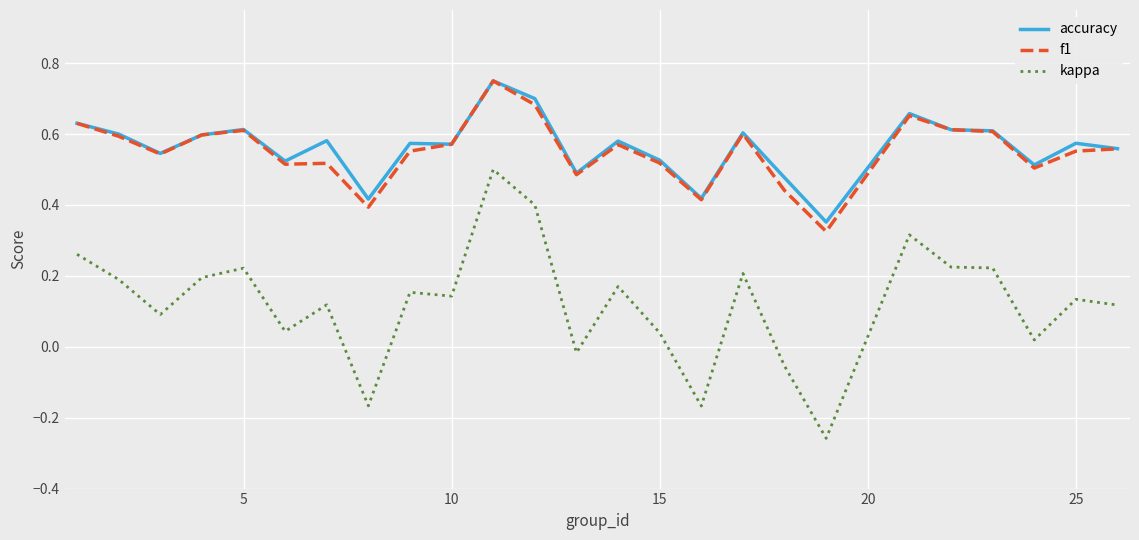

True or false: kappa and accuracy intersect in this chart.

False